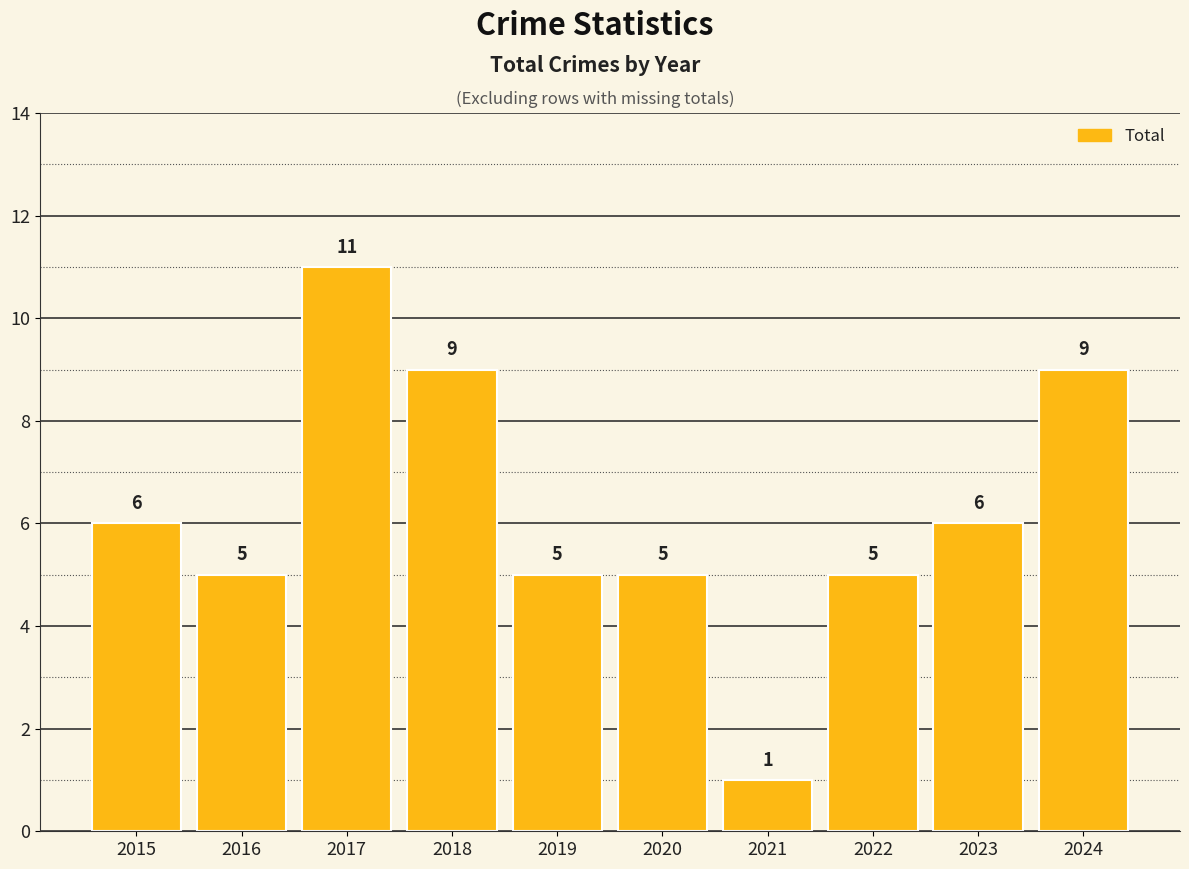

What is the minimum value shown in the chart?

1